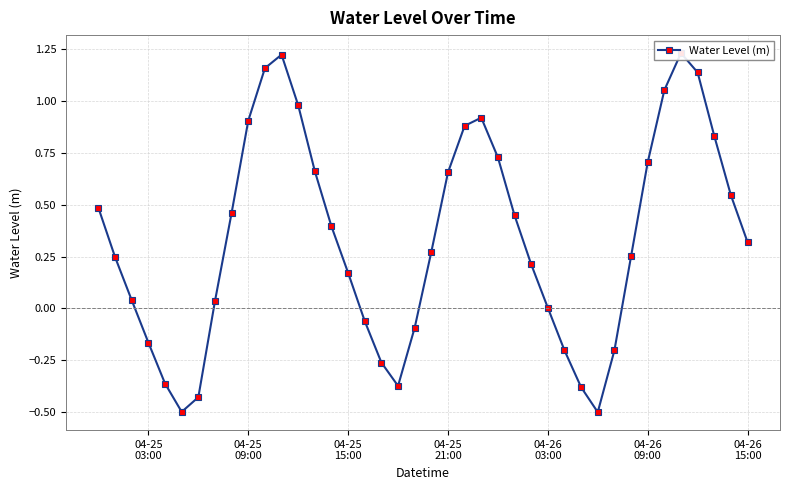

How many positive values are there?

28